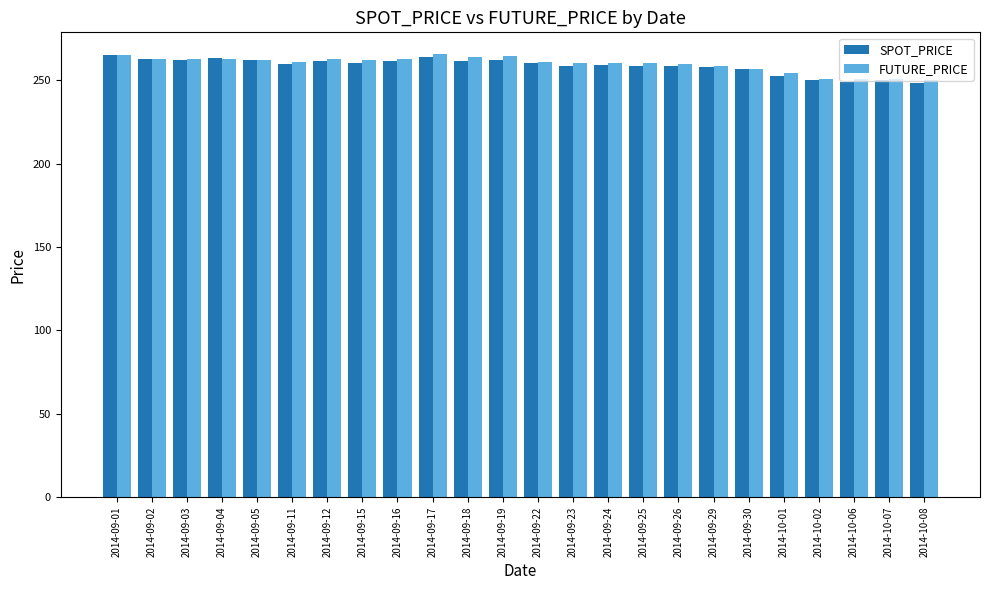

What is the spread (max minus min) of values at 2014-09-11?

1.2